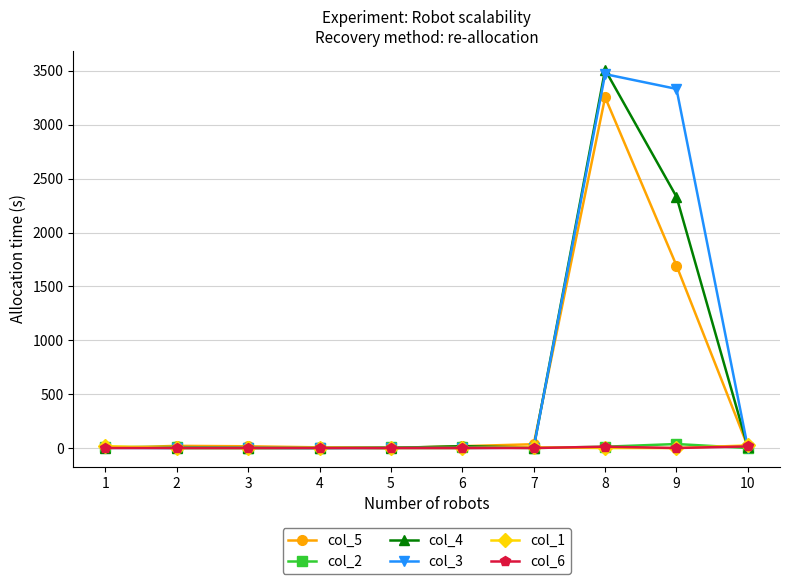

The value of col_4 at 9 is 1312. True or false?

False